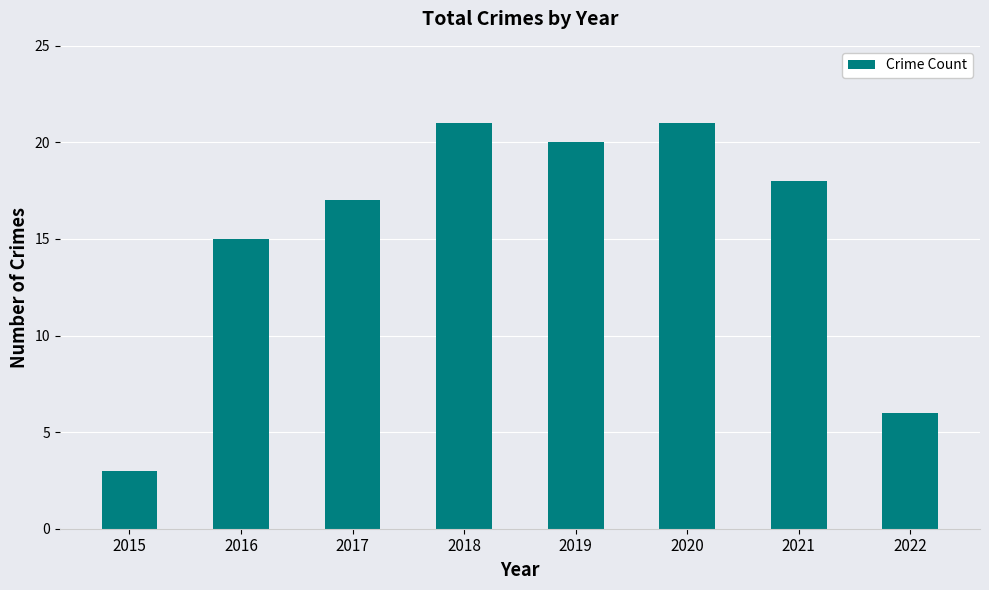

How many data points are less than 18?

4